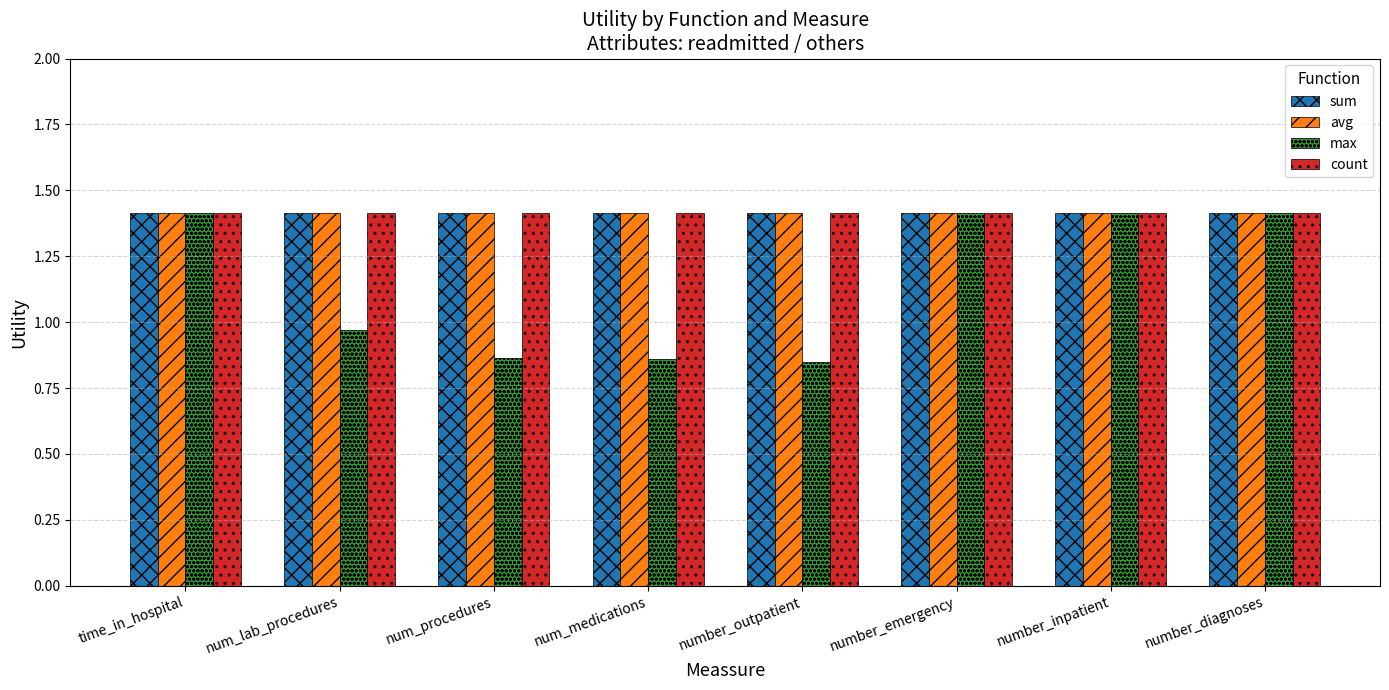

What position from the right is num_medications?

5